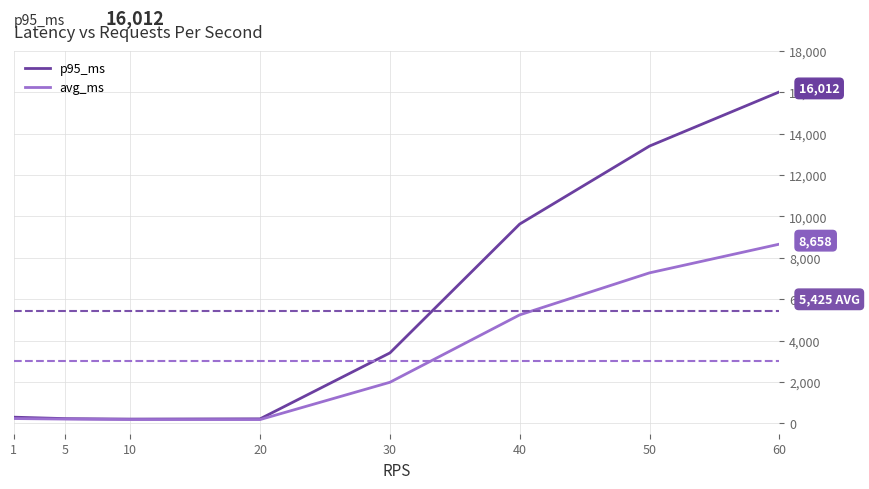

Which series has the largest range (max minus min)?

p95_ms